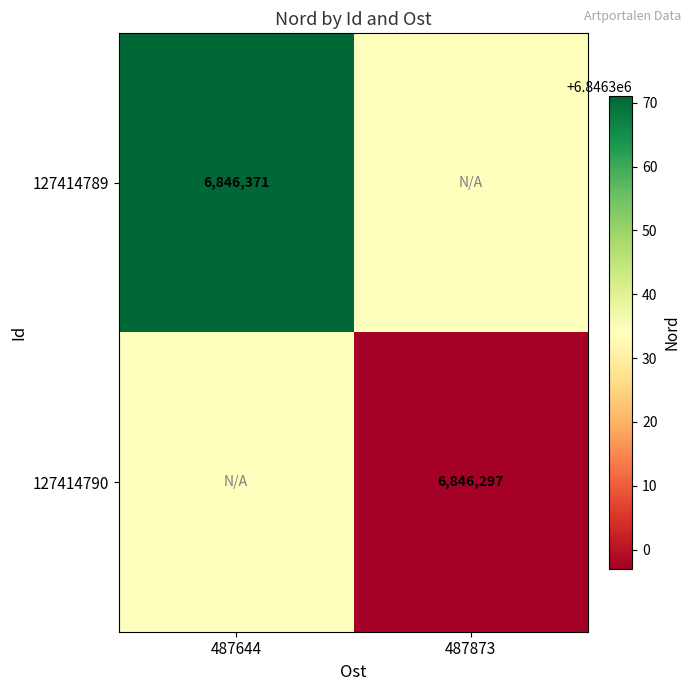

Is it true that 127414789 equals 8978951 at 487644?

False